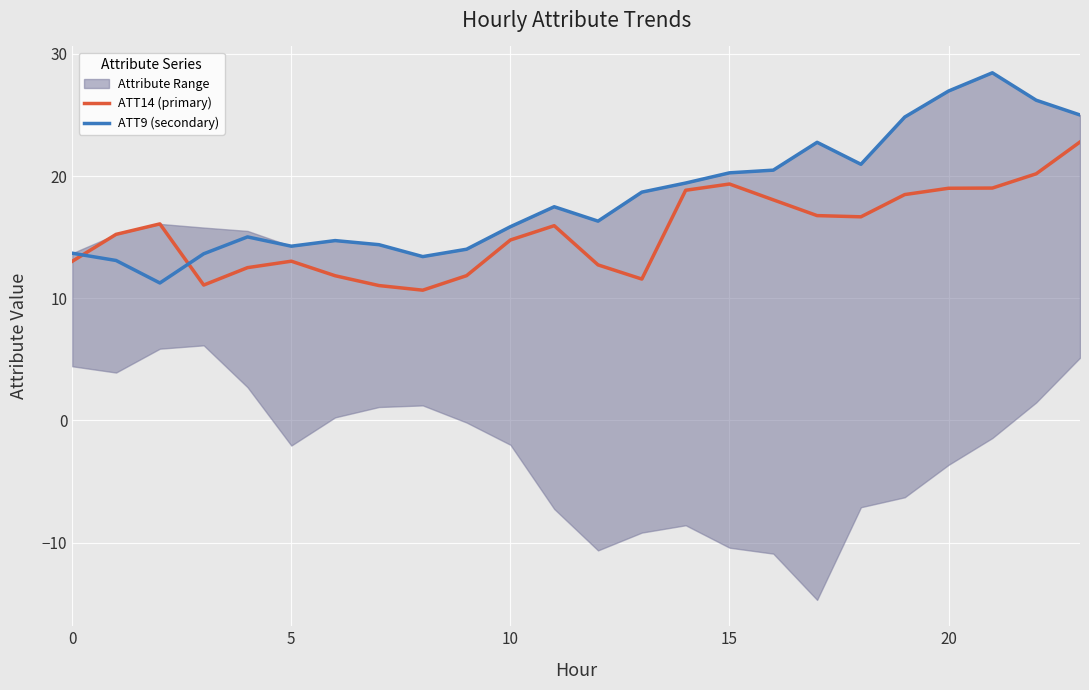

Which category has the highest value in the ATT9 (secondary) series?

21